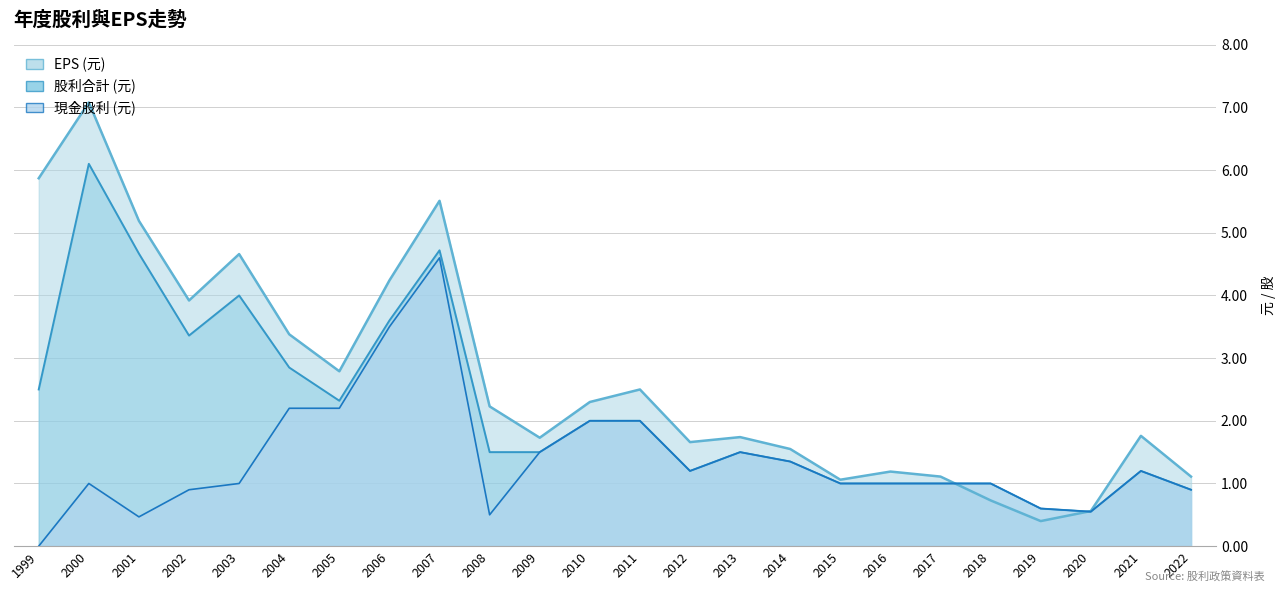

At how many categories does at least one series exceed 5?

4